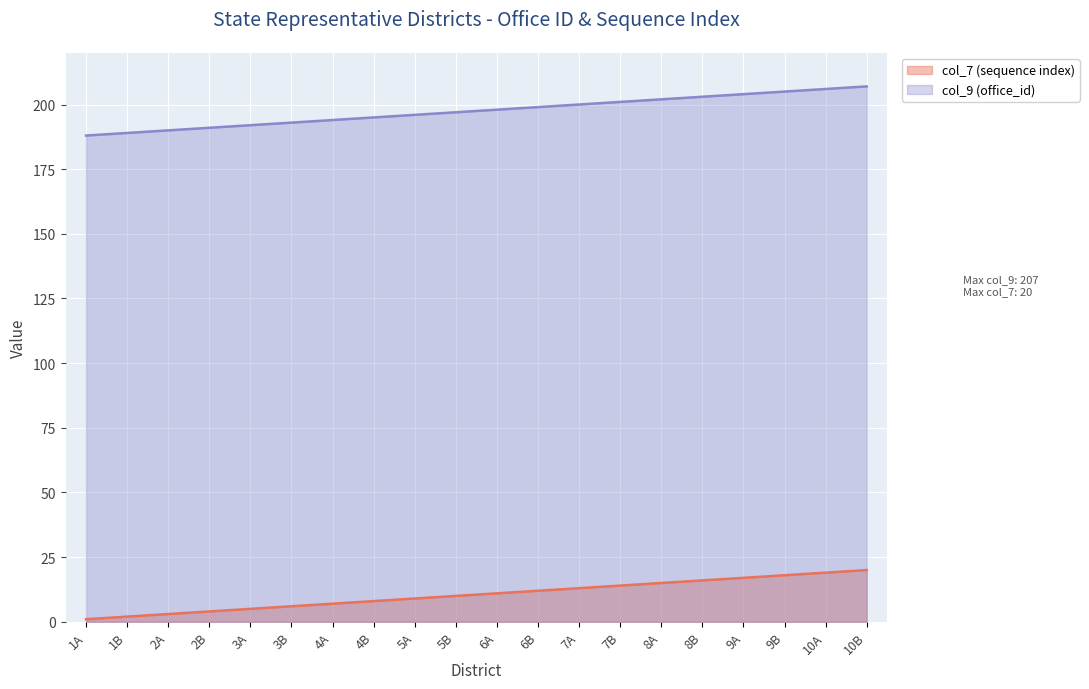

True or false: col_9 (office_id) and col_7 (sequence index) intersect in this chart.

False